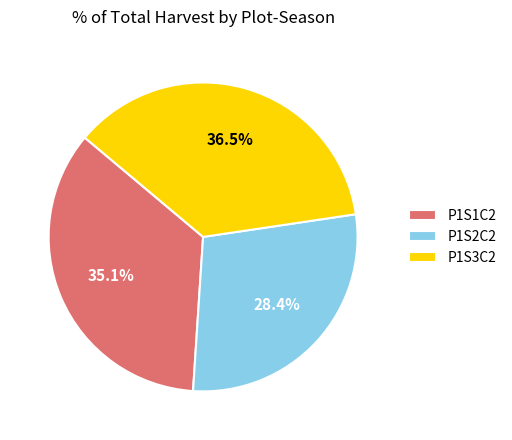

Does any single category account for the majority?

No